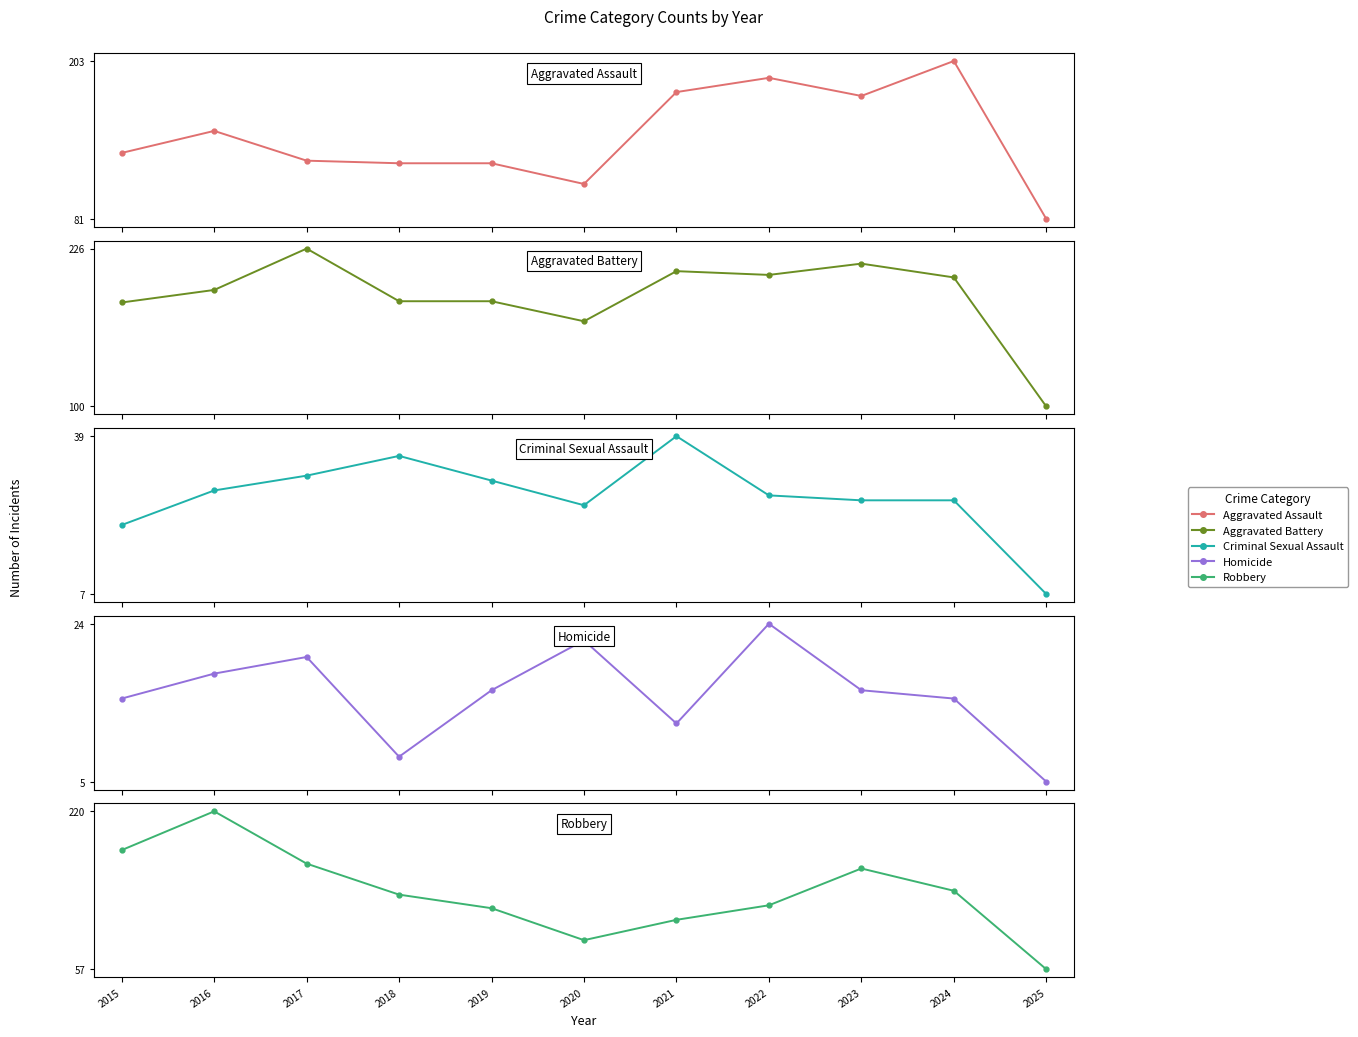

Rank the categories by Criminal Sexual Assault value from highest to lowest.

2021, 2018, 2017, 2019, 2016, 2022, 2023, 2024, 2020, 2015, 2025